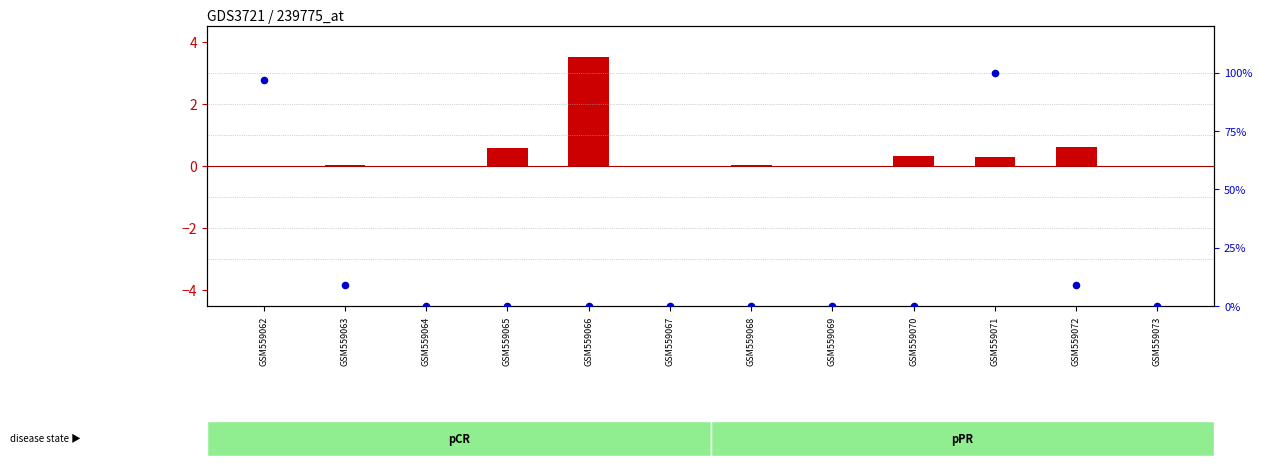

Is the value of transformed count at GSM559072 greater than the value of percentile rank within the sample at GSM559062?

No